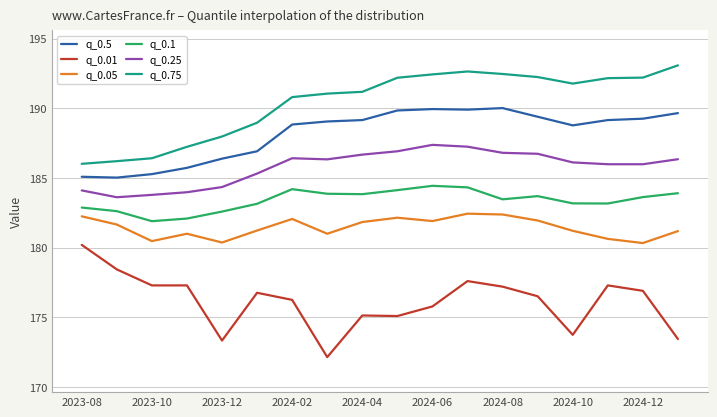

True or false: q_0.25 and q_0.5 cross at least once.

False